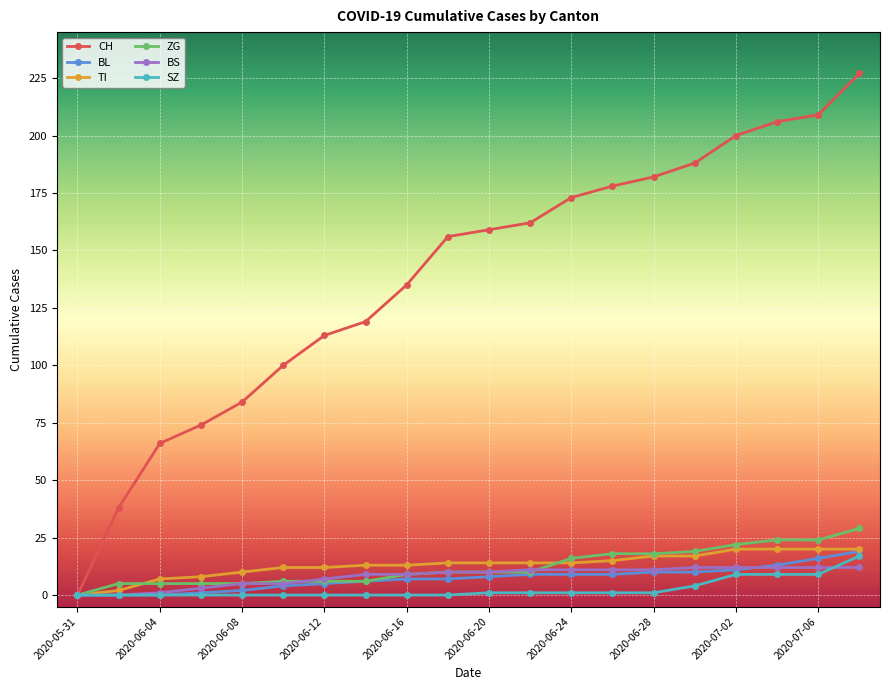

True or false: CH has more than 0 points higher than both neighbors.

False